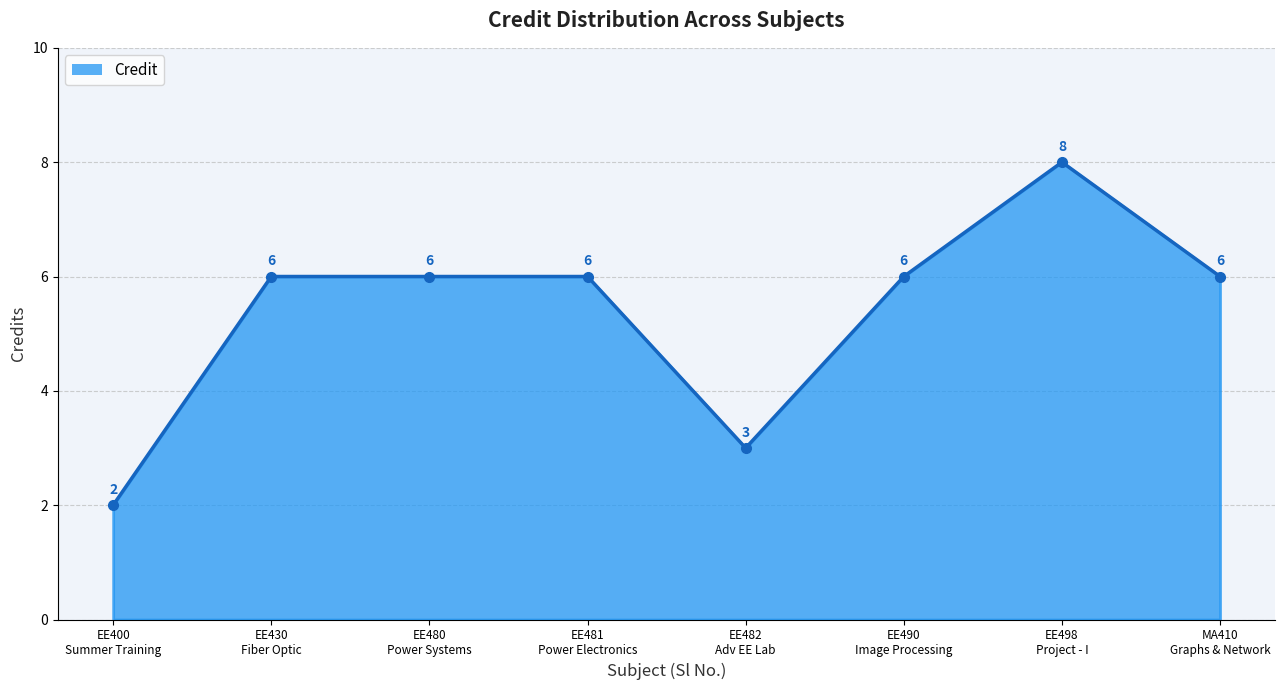

What is the average value?

5